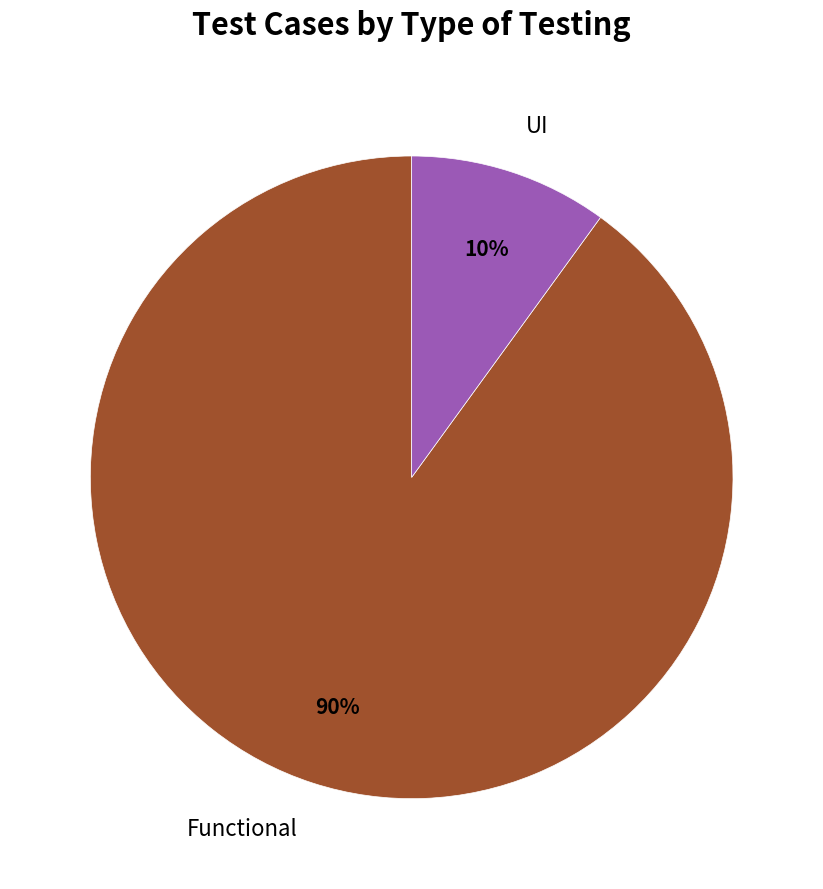

Is there any slice that represents more than half of the pie?

Yes